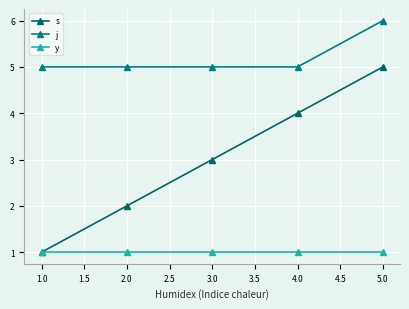

Does the chart display data point markers on the line(s)?

Yes